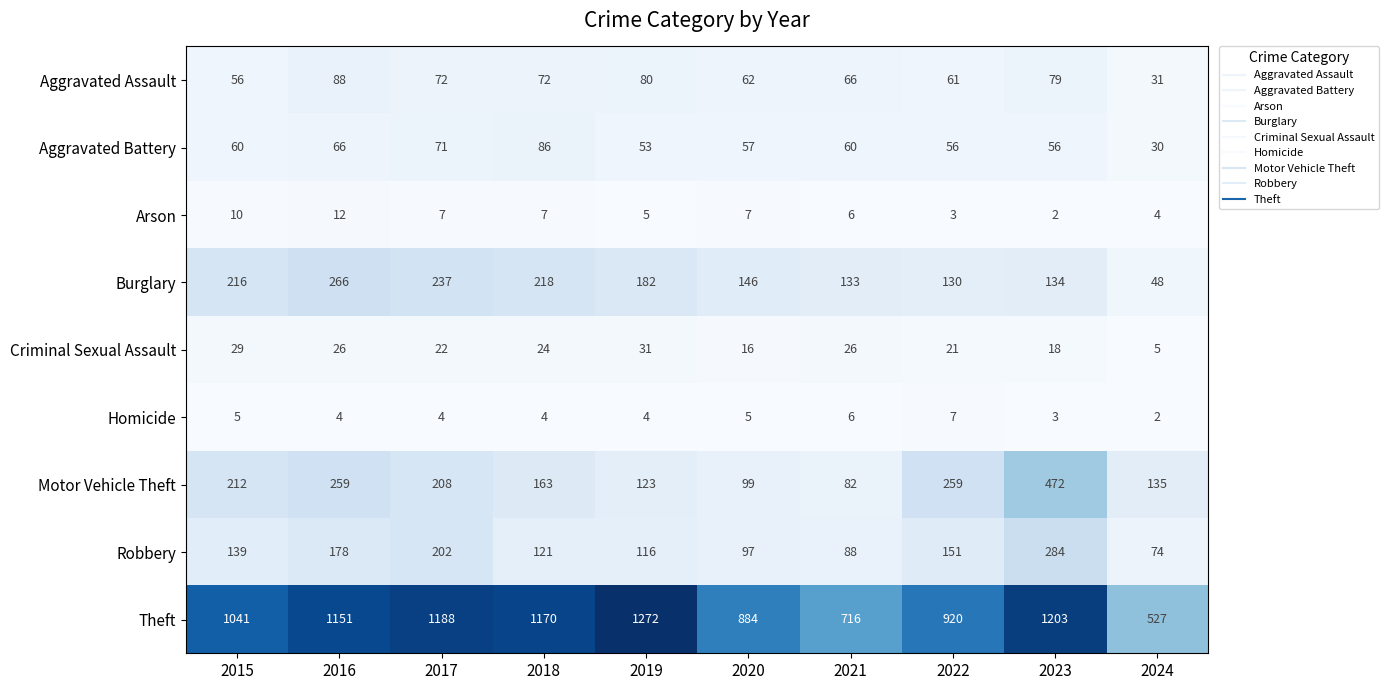

Which series changed the most between 2015 and 2020?

Theft